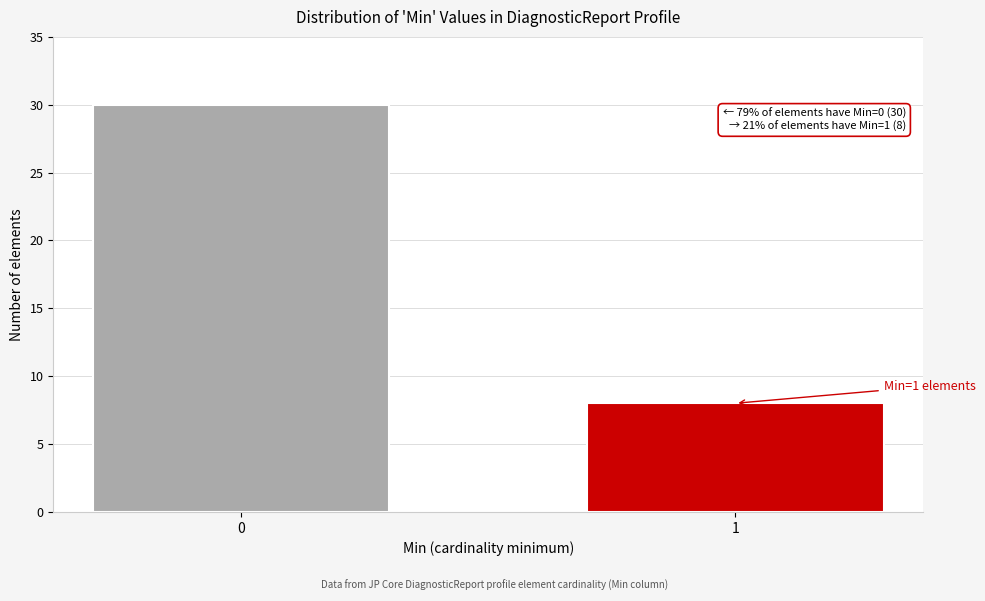

Reading left to right, extract all data points from this chart.

30	8